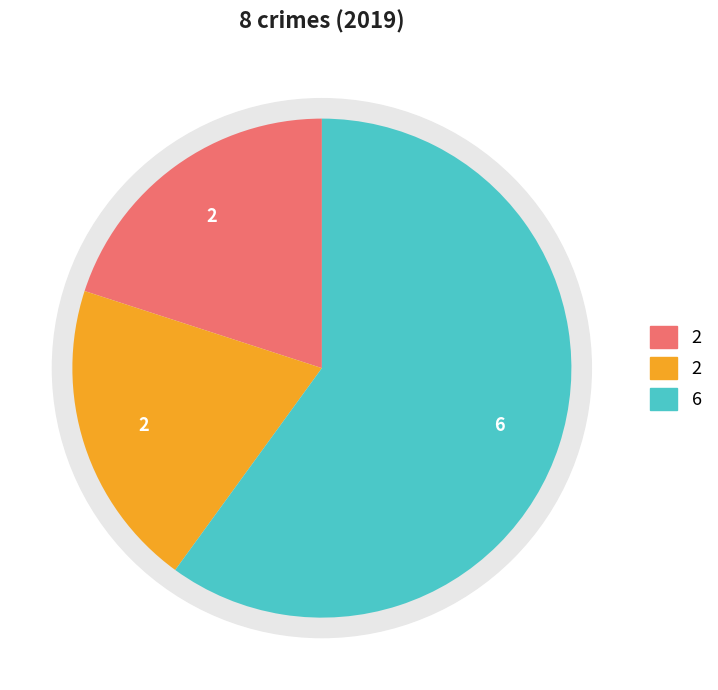

The Criminal Sexual Assault slice represents 0% of the pie. True or false?

True